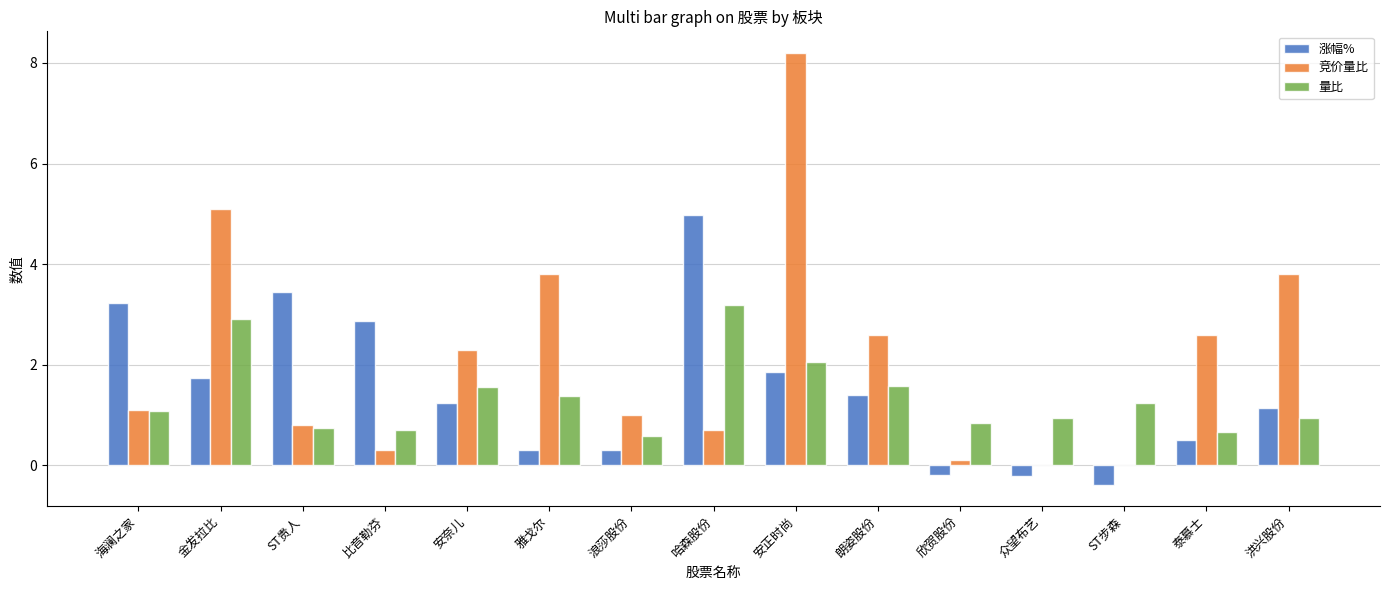

The value of 涨幅% at 朗姿股份 is 2.0. True or false?

False